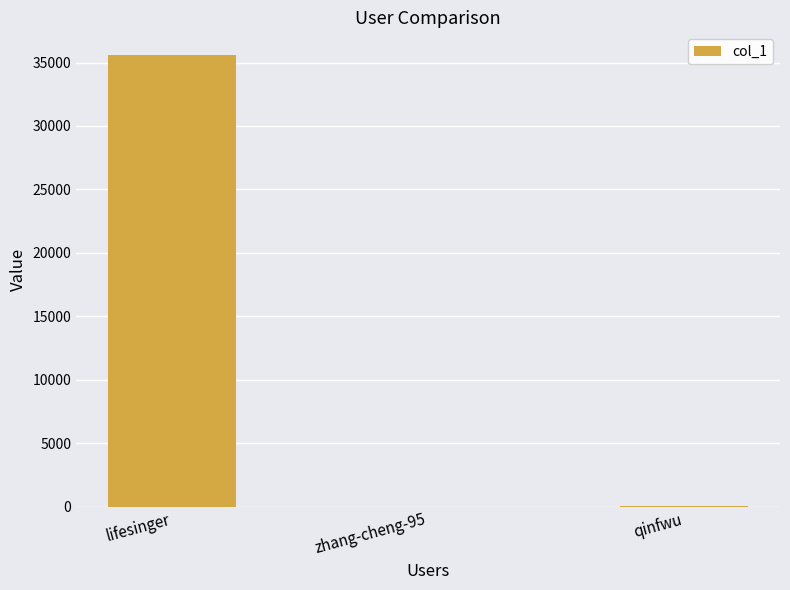

Is it true that the value at lifesinger is 63162?

False